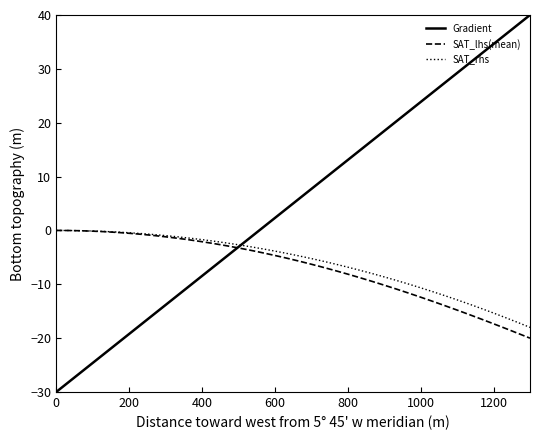

What is the minimum value for SAT_lhs(mean)?

-20.0